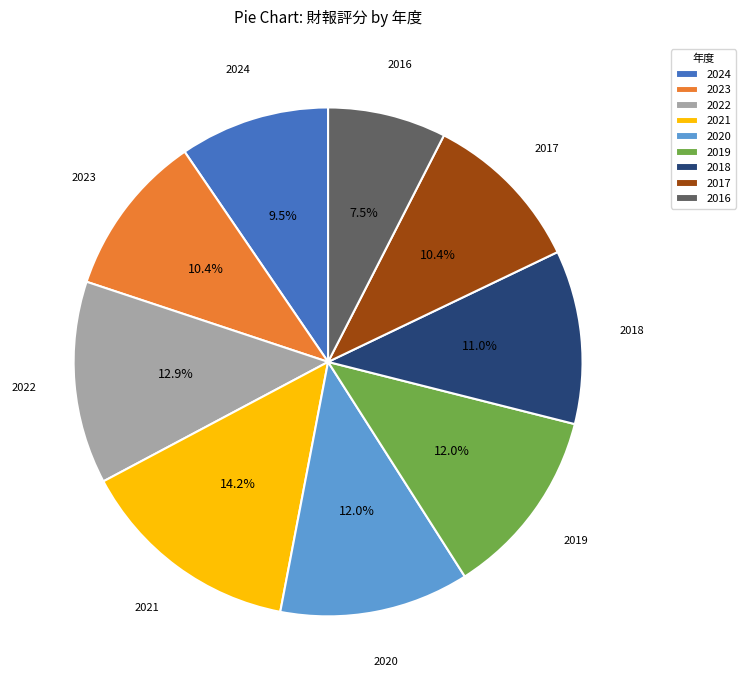

How many segments does this pie chart have?

9